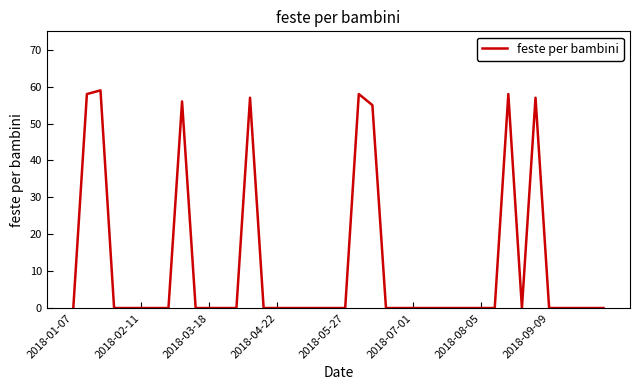

What is the maximum value shown in the chart?

59